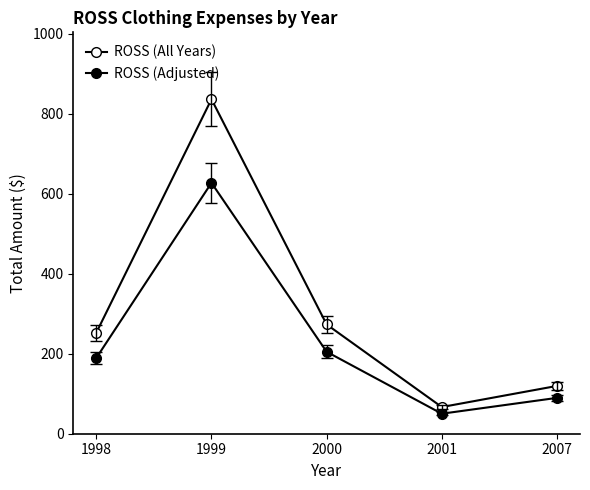

Is it true that ROSS (All Years) equals 66.7 at 2001?

True